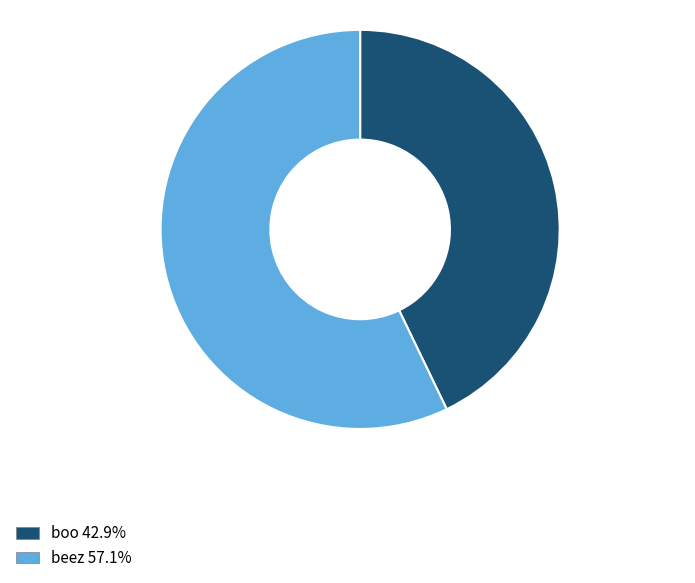

Is the sum of boo and beez greater than half?

Yes